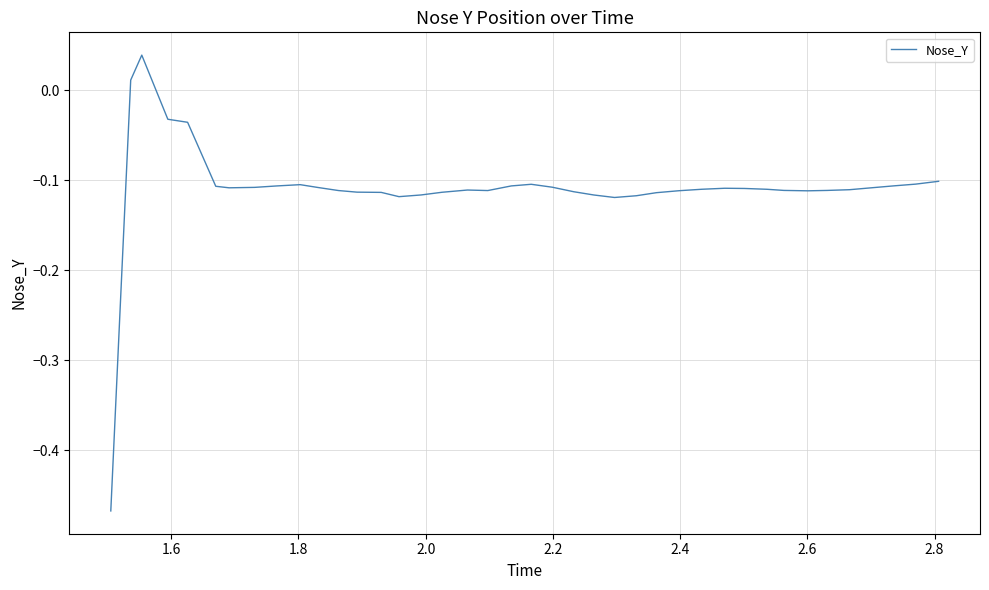

What is the difference between the maximum and minimum values?

0.5